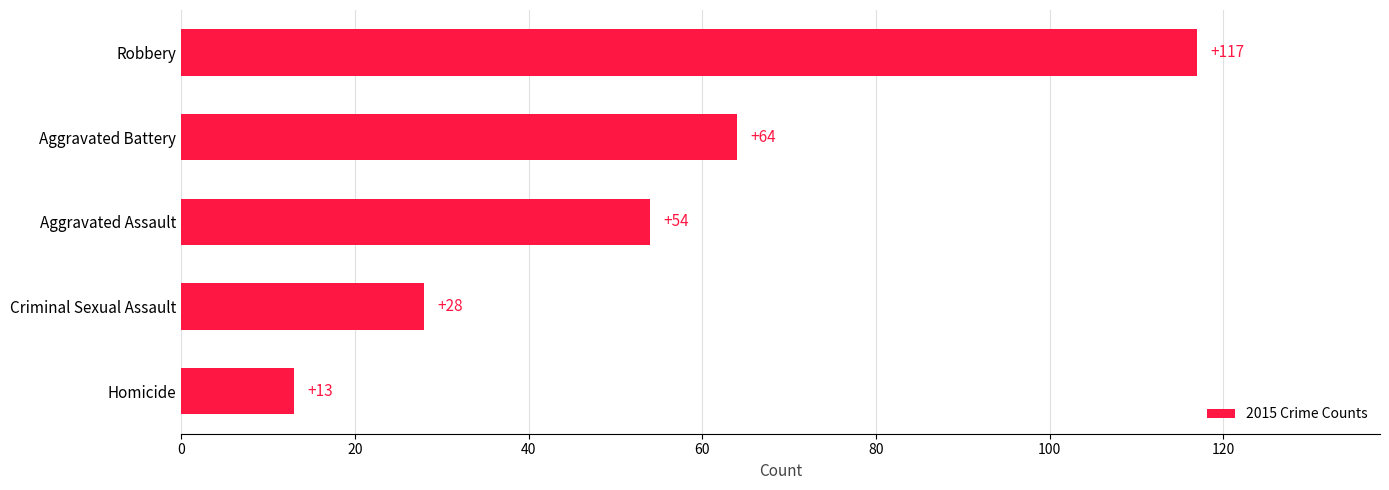

What is the average value?

55